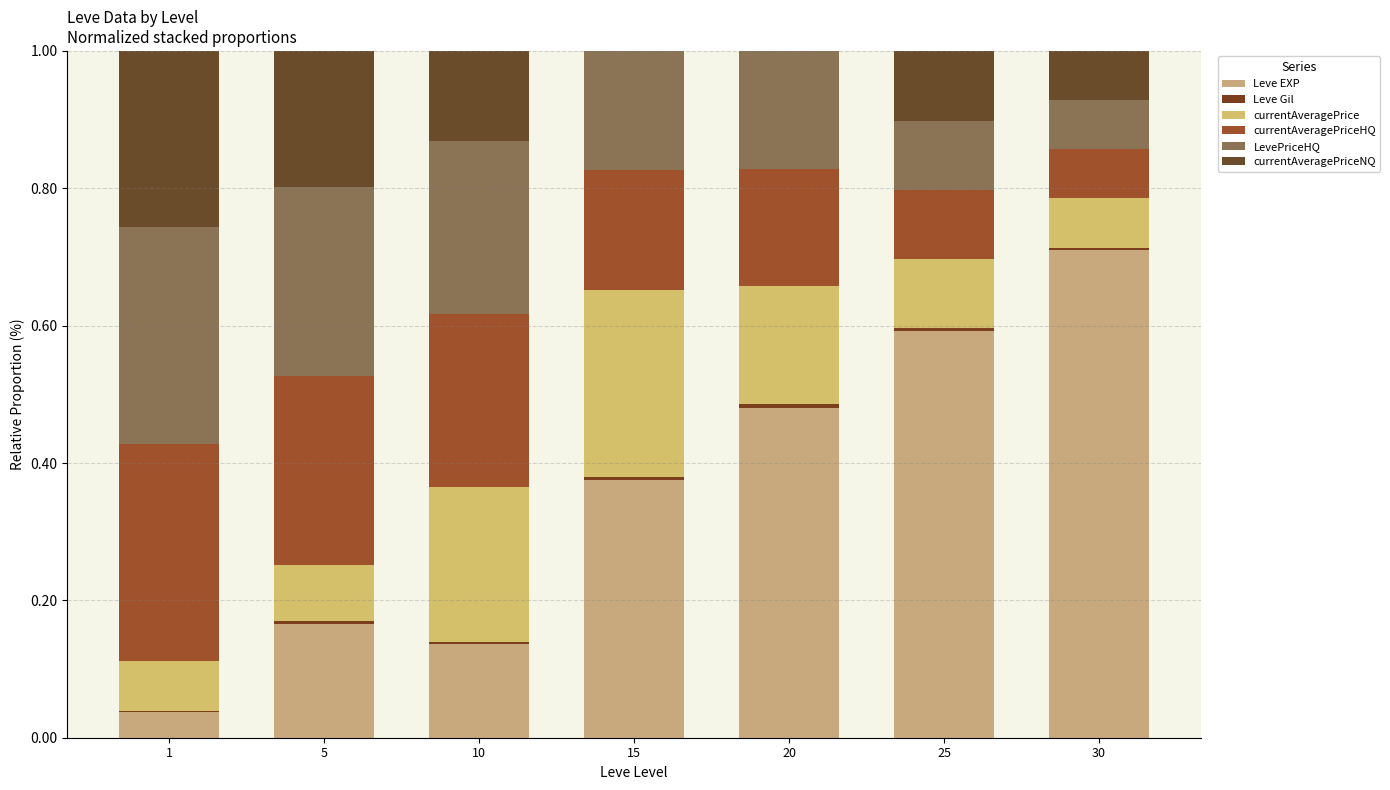

Count the number of categories in the chart.

7